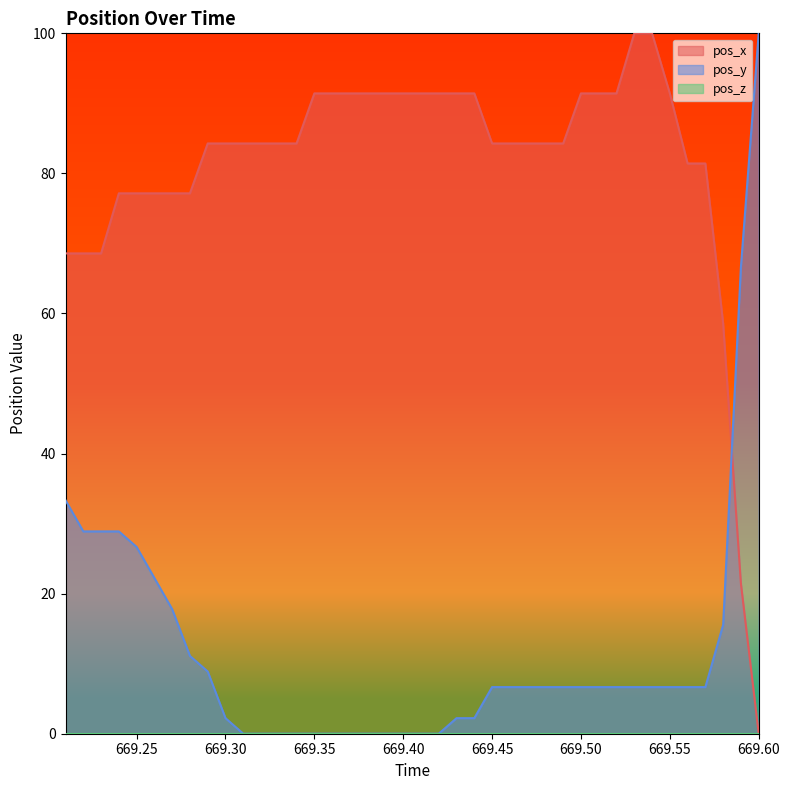

What is the difference between the pos_y values at 669.43 and 669.42?

2.2